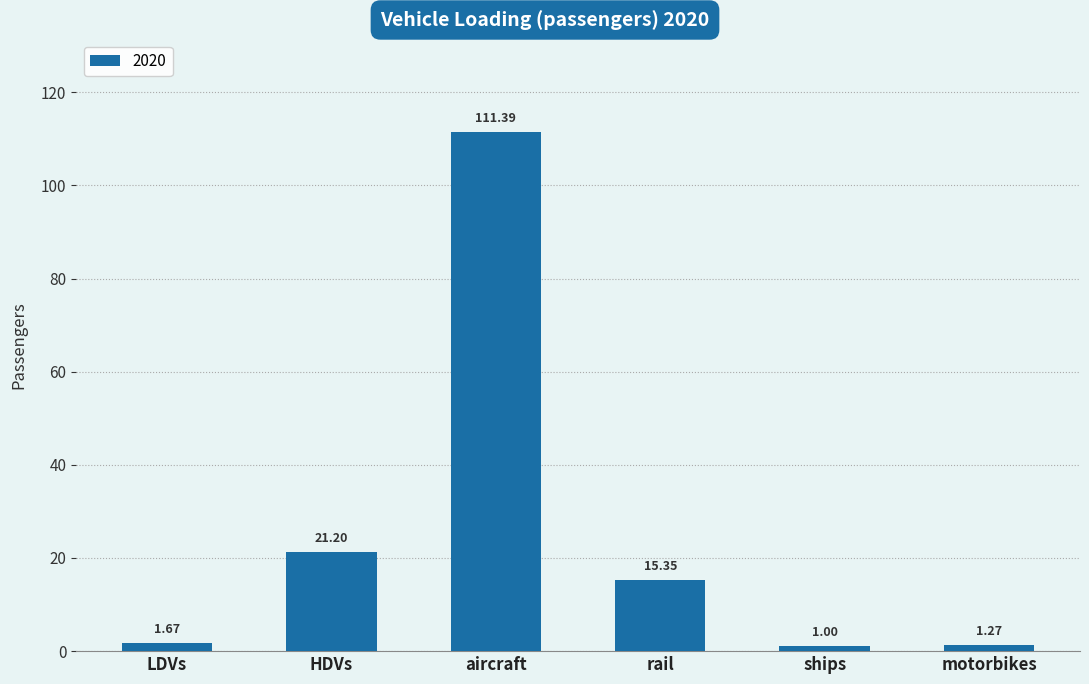

Rank the categories by value from highest to lowest.

aircraft, HDVs, rail, LDVs, motorbikes, ships